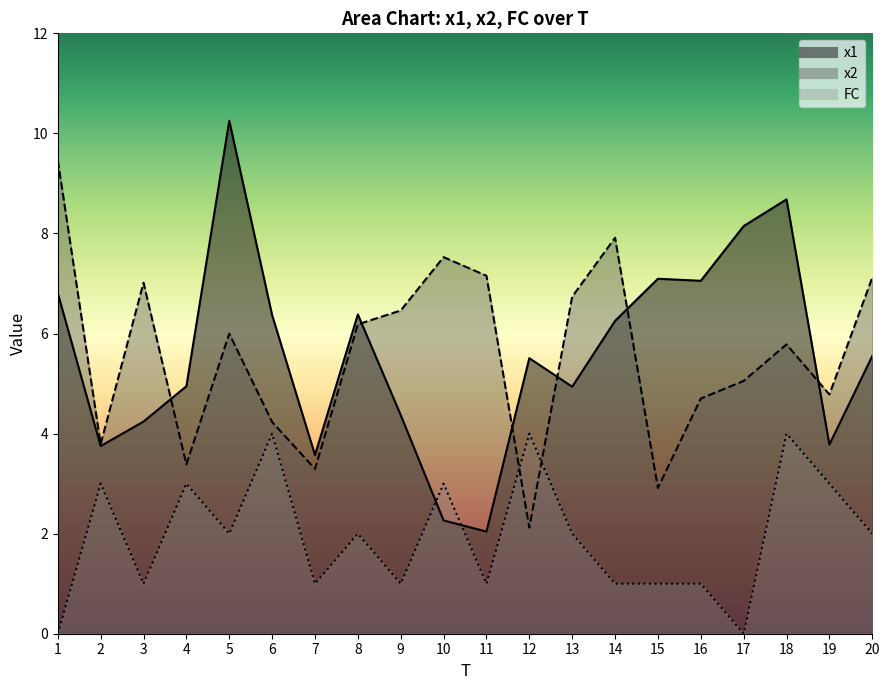

How many times do x2 and x1 cross each other?

6